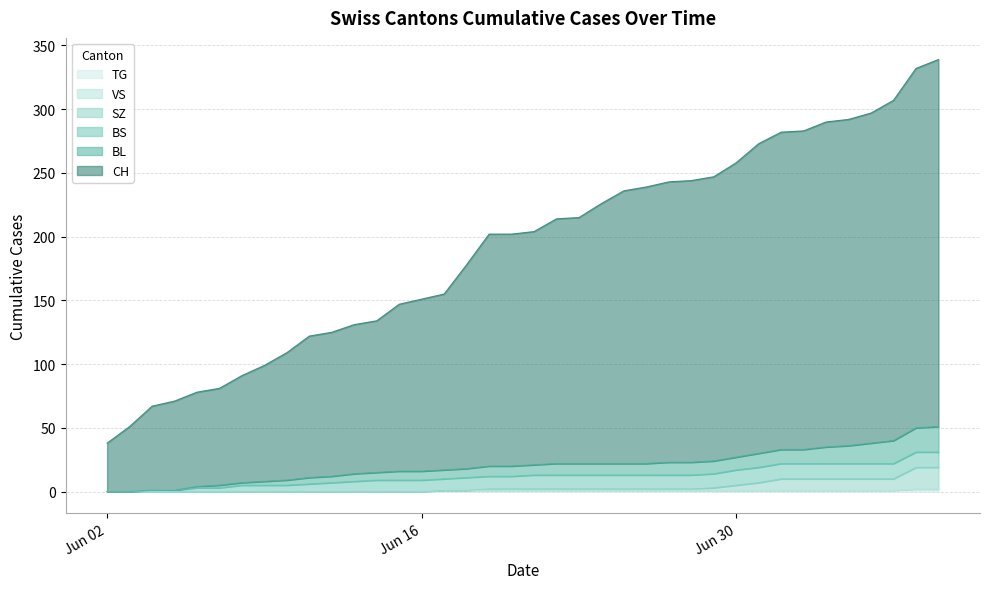

Does the chart have visible grid lines?

Yes